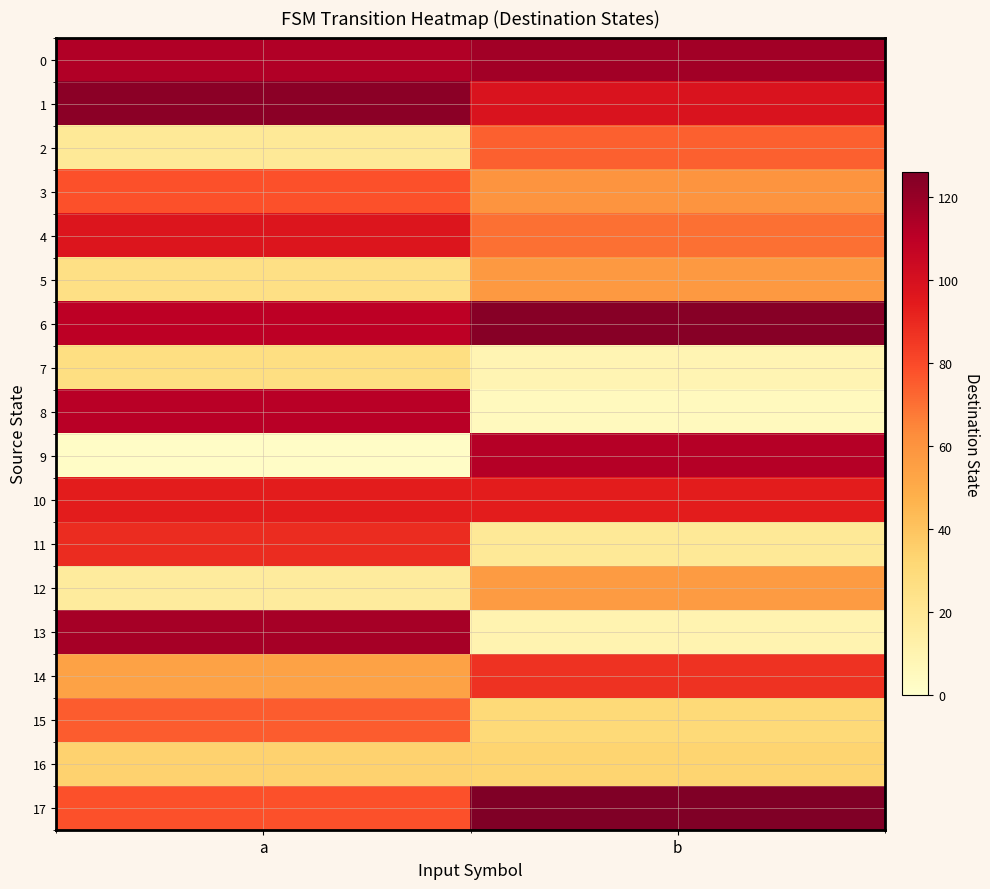

What is the total value across all series at b?

1184